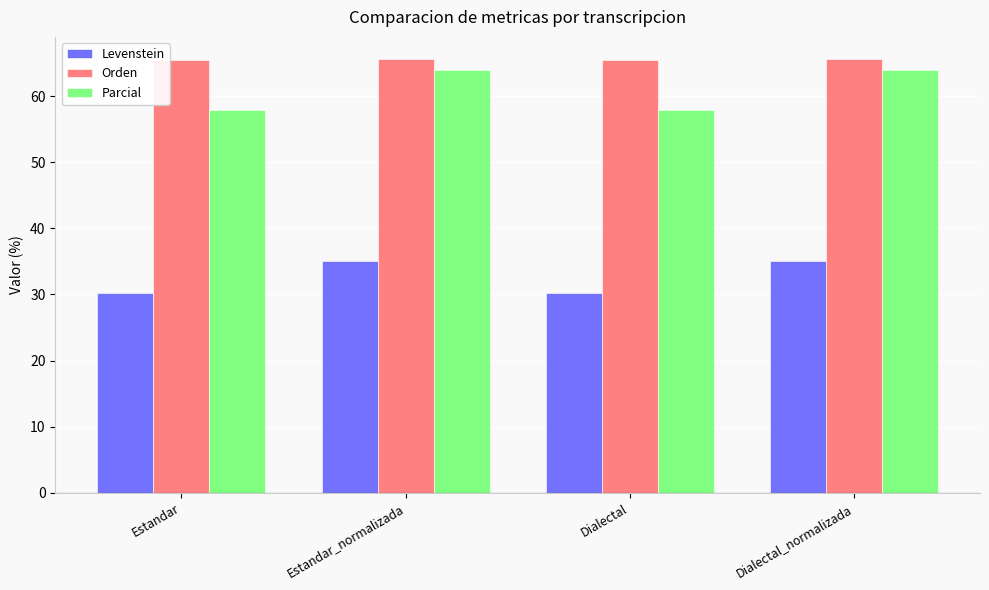

At which label does Parcial first exceed 63?

Estandar_normalizada